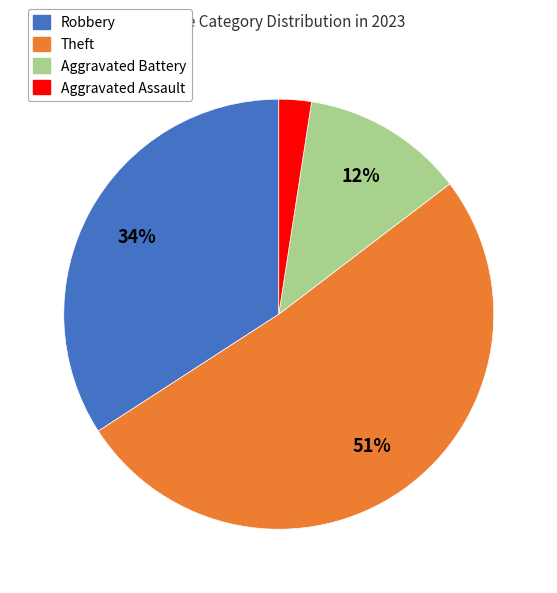

To the nearest percent, what is the difference between the largest and smallest slice percentages?

49%